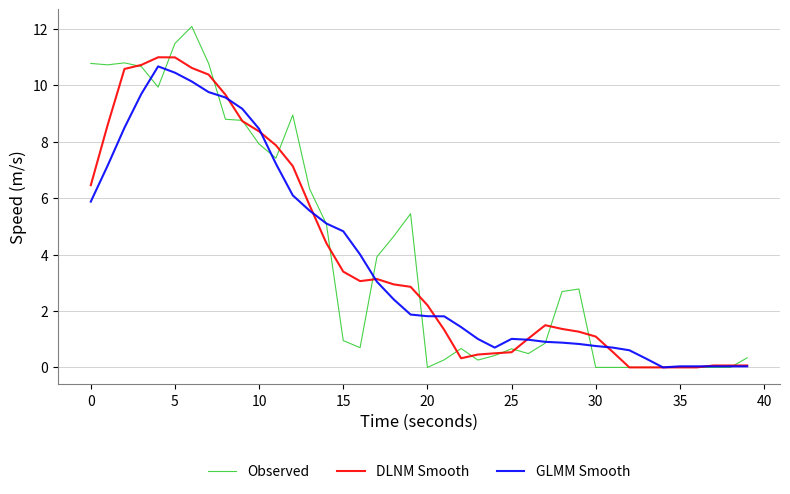

What is the greatest value displayed?

12.1